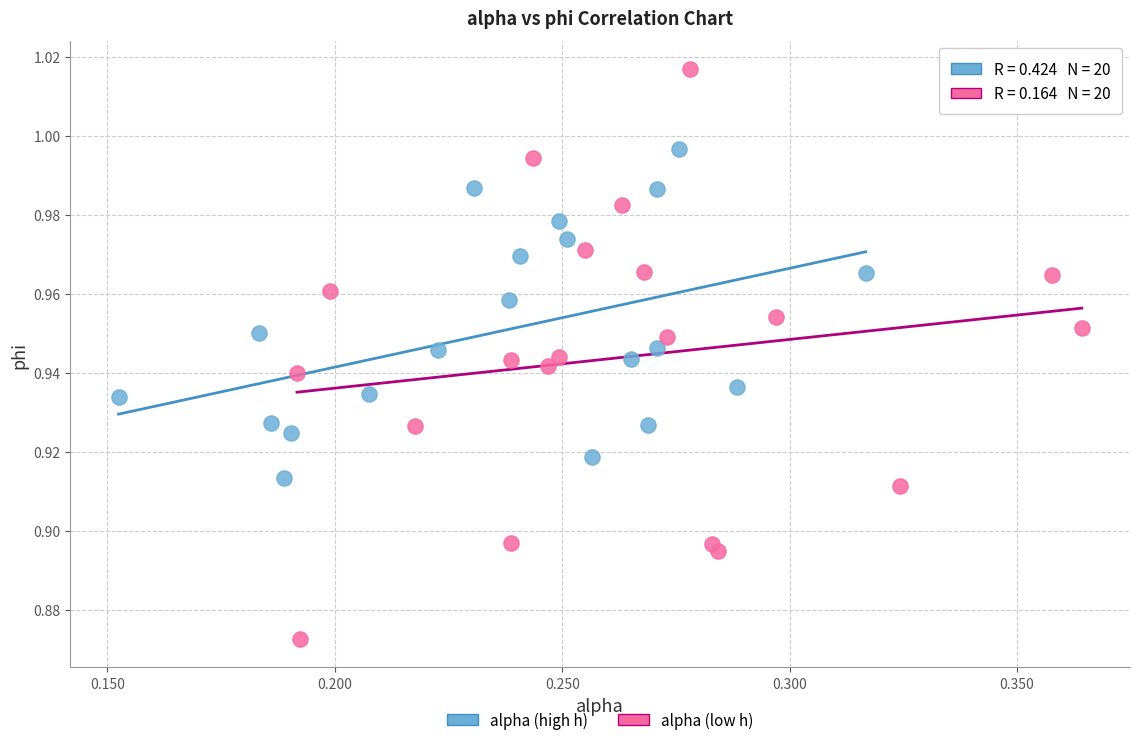

Which series contains the highest Y value?

alpha (low h)